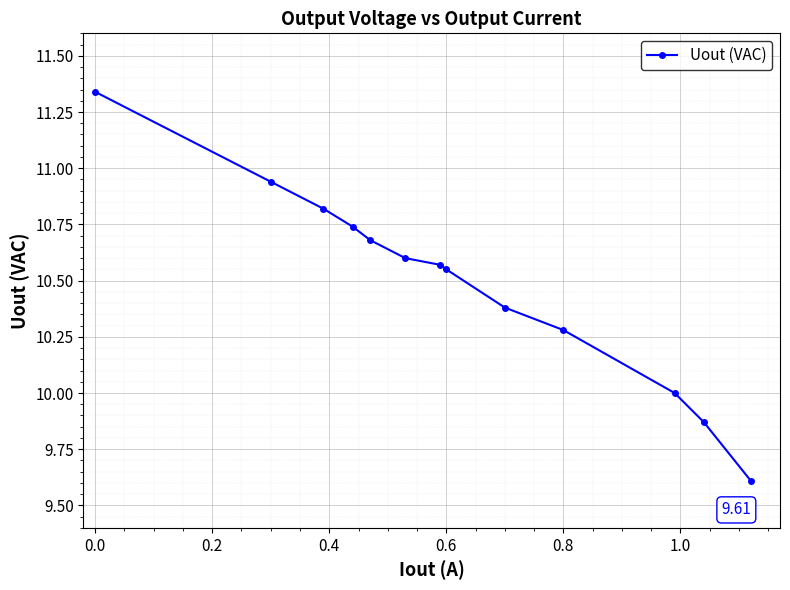

What is the average value?

10.5